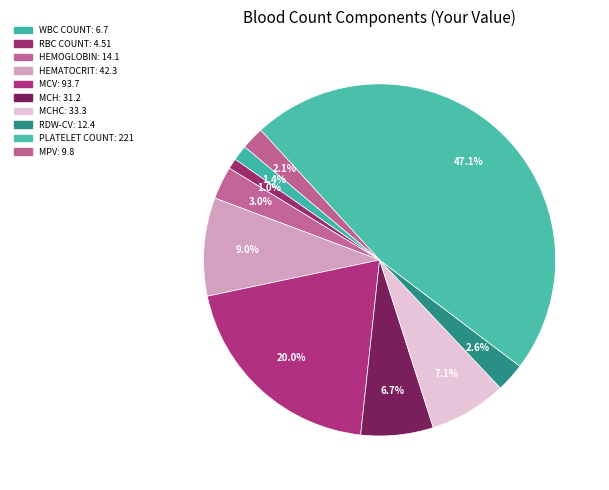

How many segments does this pie chart have?

10